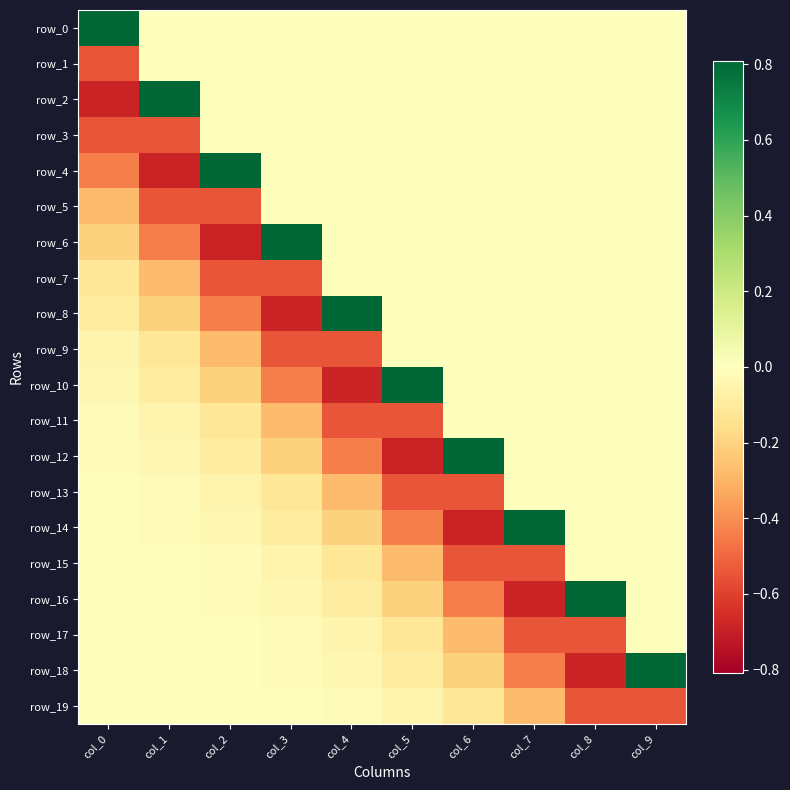

Which series has the largest total across all categories?

row_0